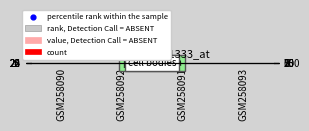

What is the total value across all series at GSM258091?

55.7